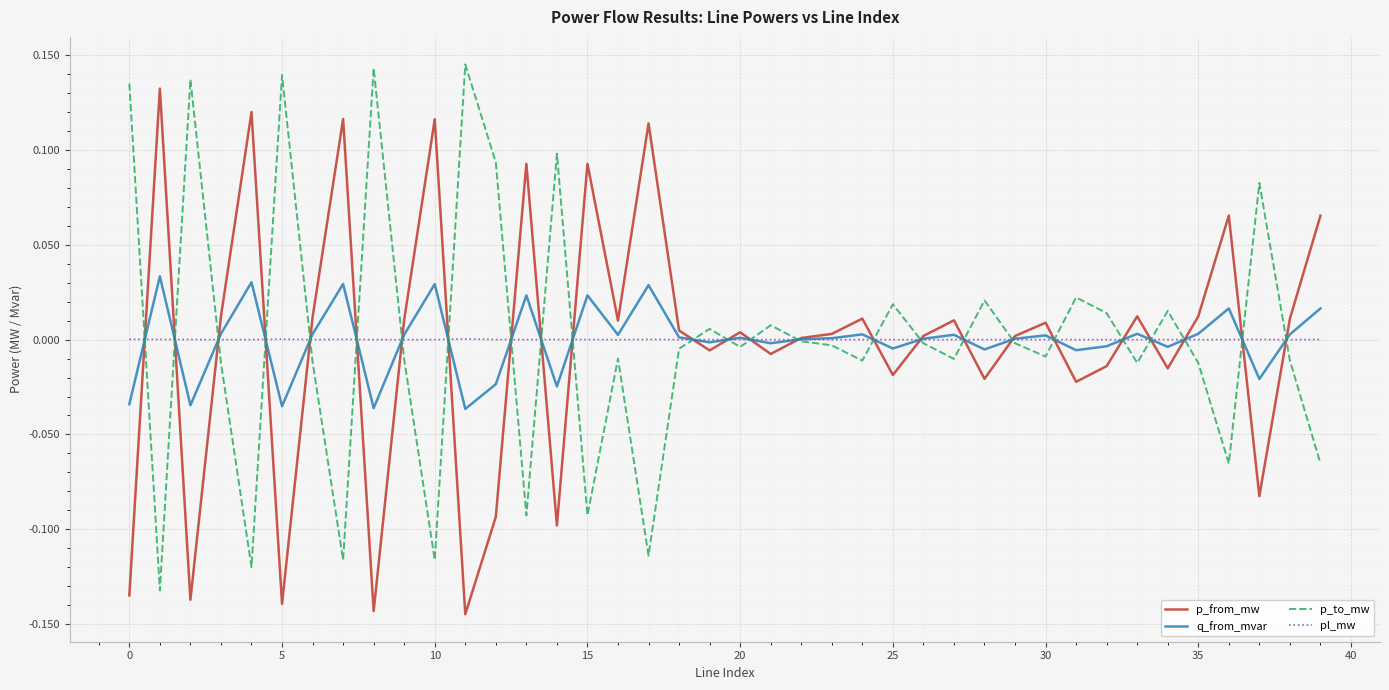

What are all the series names shown in the legend?

p_from_mw, q_from_mvar, p_to_mw, pl_mw